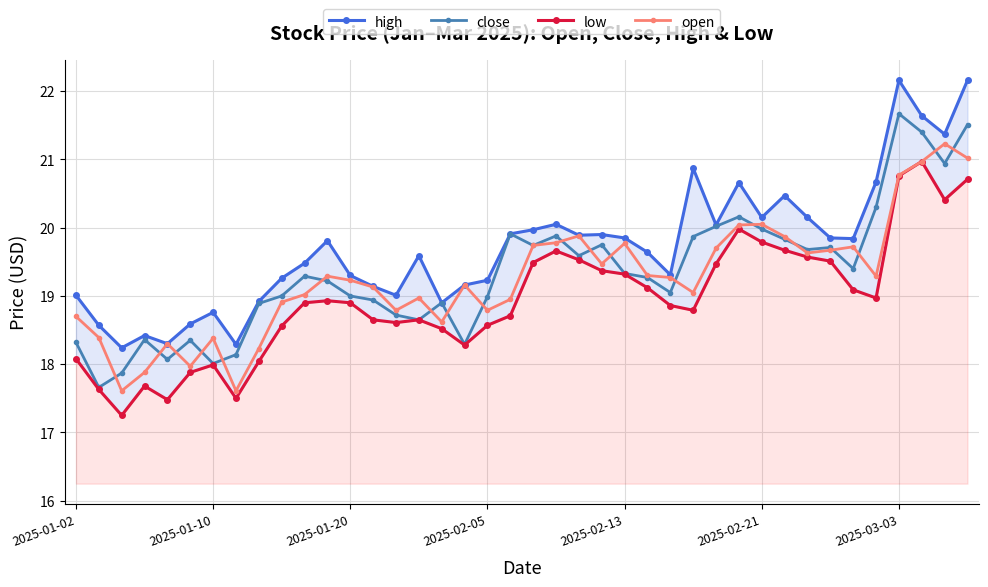

Is the value of high at 39 greater than the value of close at 17?

Yes